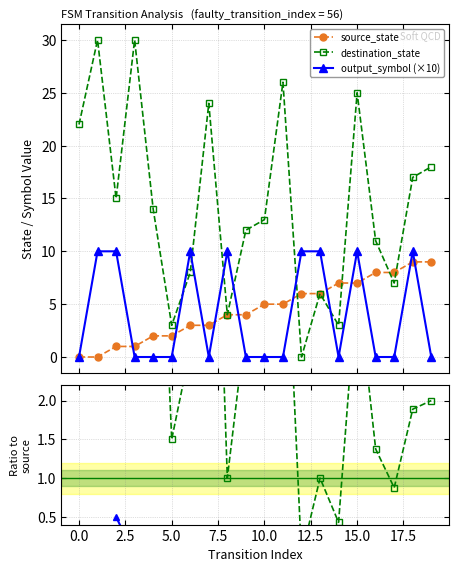

How many interior local valleys does the destination_state series have?

6